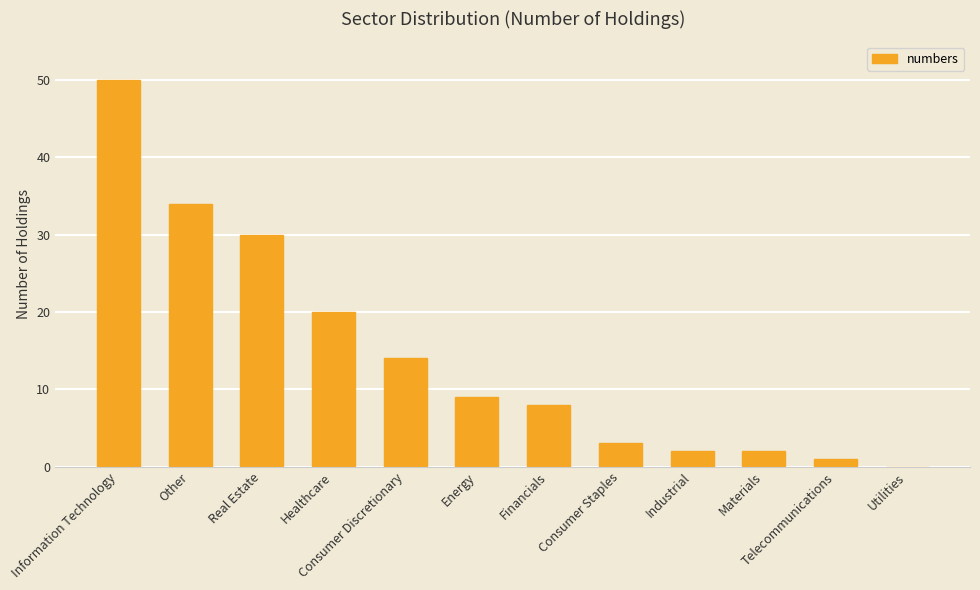

True or false: the data shows 34 at Other.

True